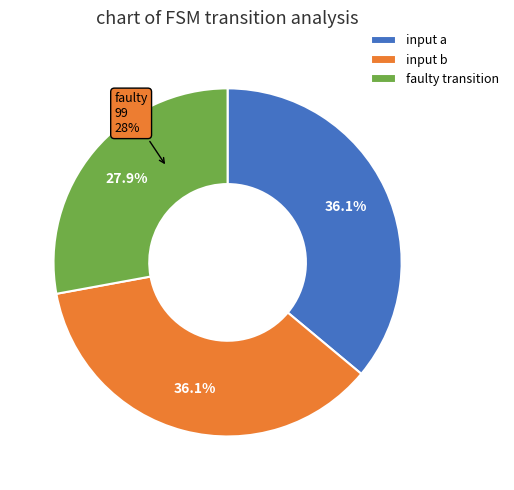

How many slices are in this pie chart?

3